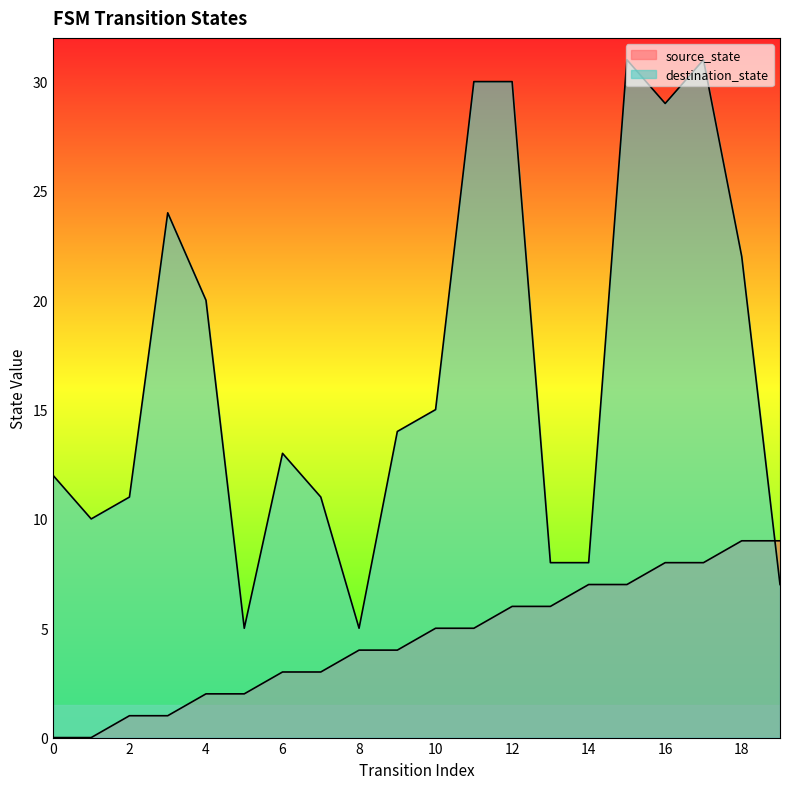

The source_state series shows 4 at 9. True or false?

True